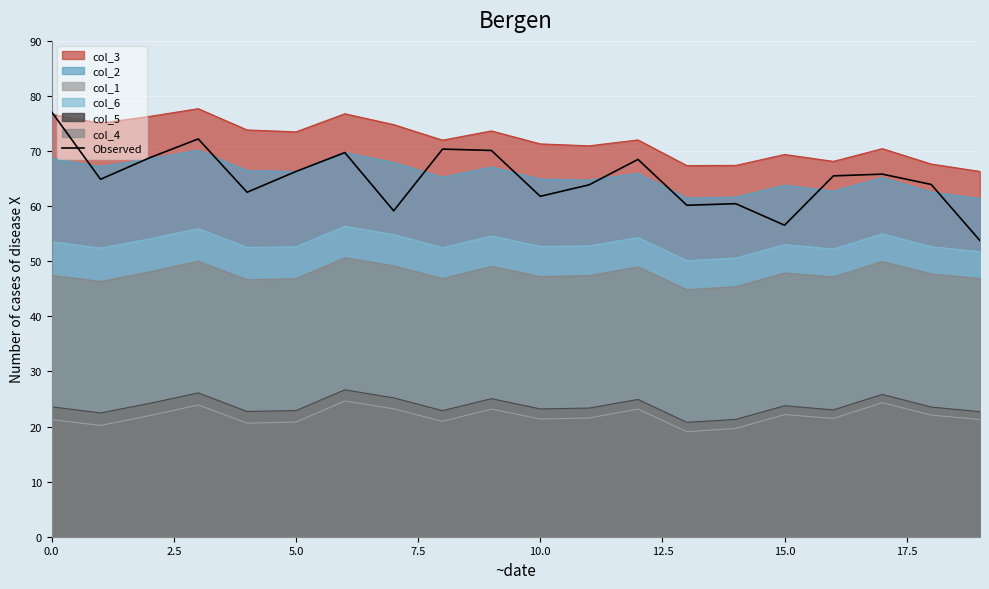

True or false: the data has more than 0 interior local peaks.

True